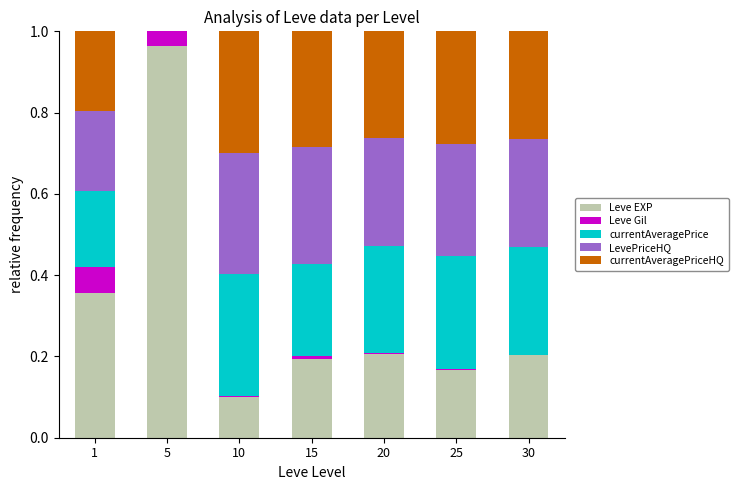

The value of Leve EXP at 20 is 0.4. True or false?

False